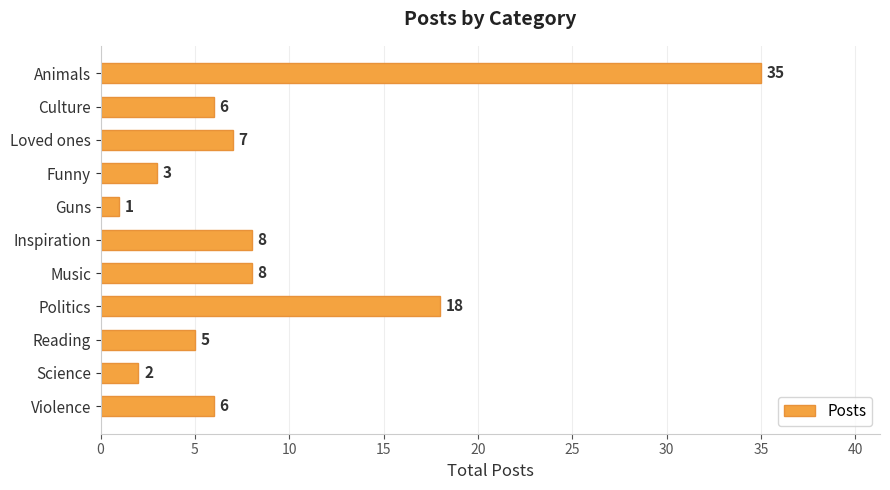

The chart shows a value of 8 at Music. True or false?

True